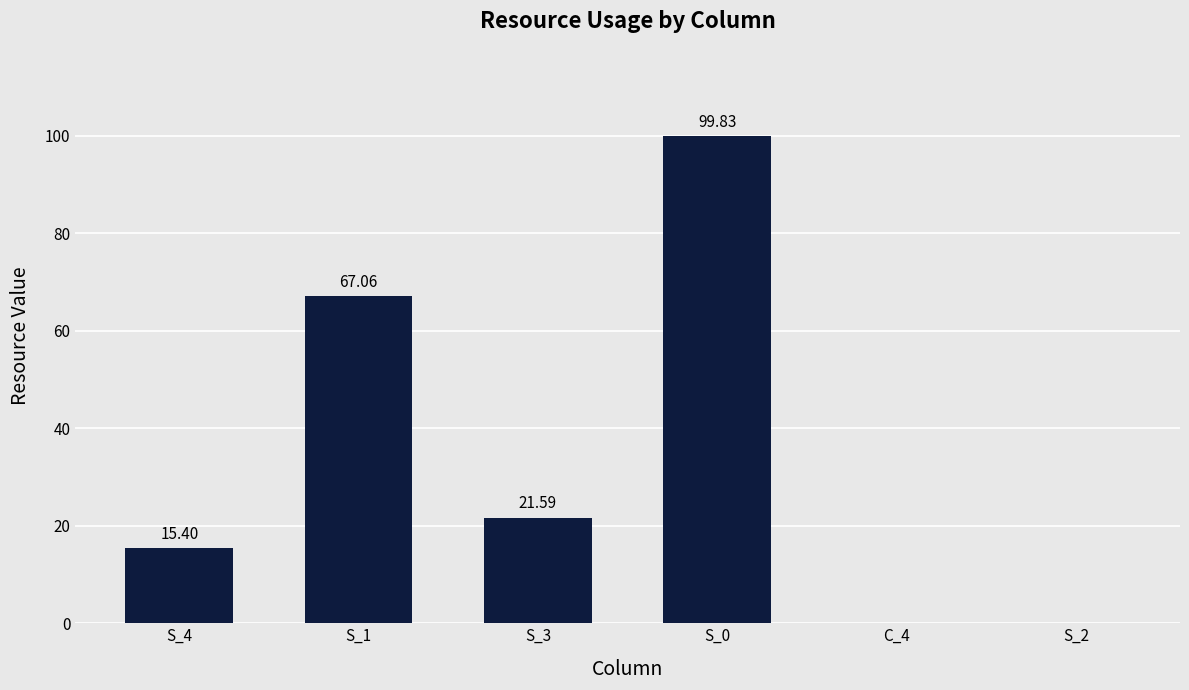

What is the approximate value at S_0?

99.8